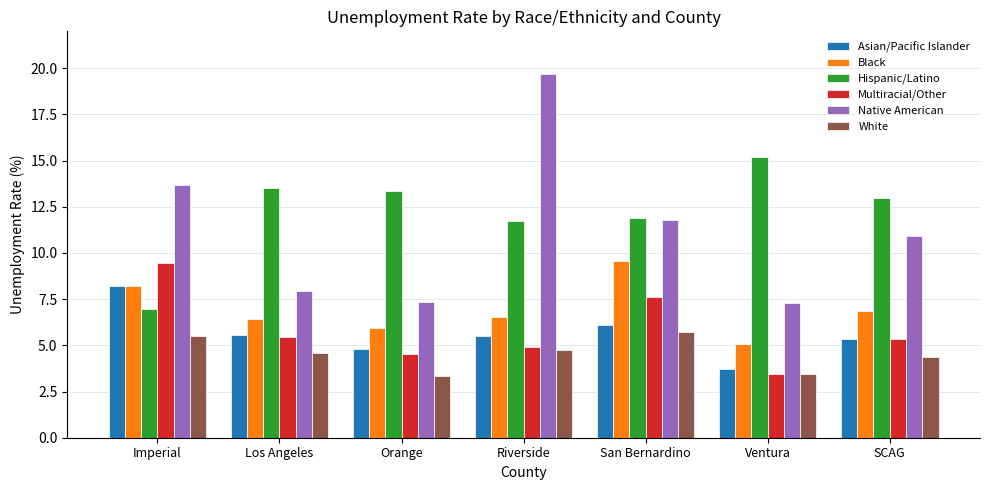

The Multiracial/Other series shows 7.9 at Los Angeles. True or false?

False